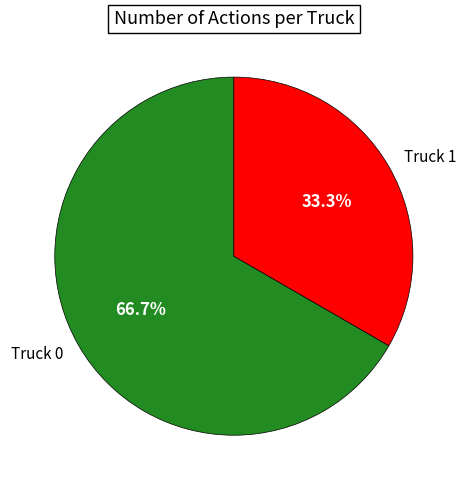

To the nearest percent, what portion does Truck 1 represent?

33%